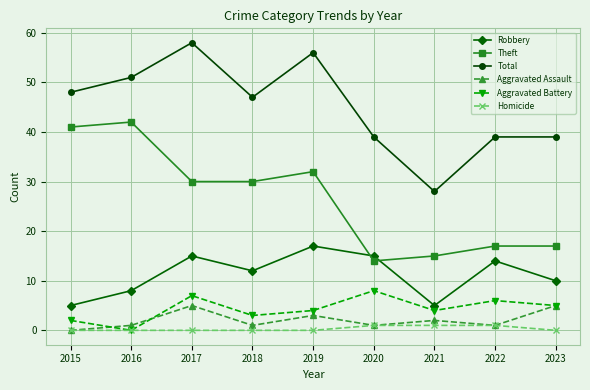

Count the number of data series in this chart.

6